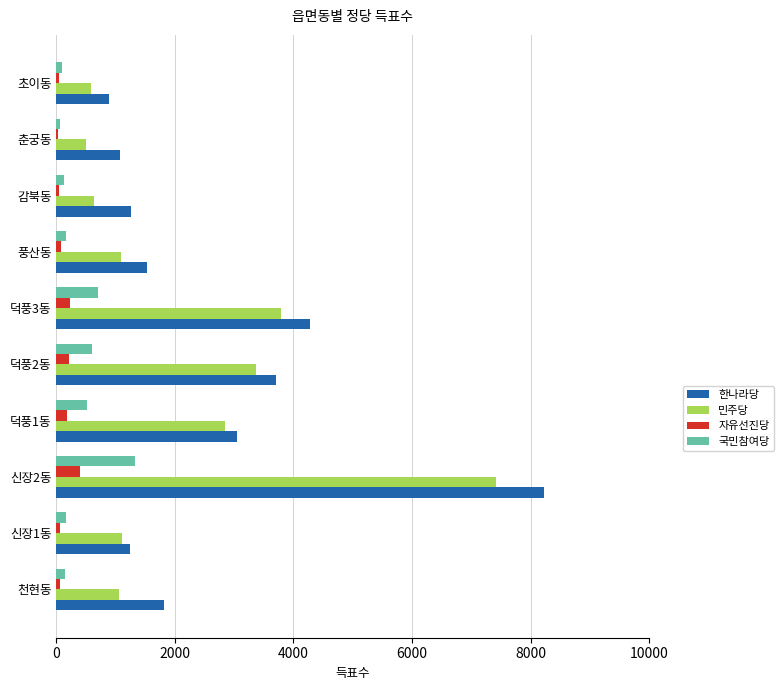

The value of 한나라당 at 감북동 is 1267. True or false?

True